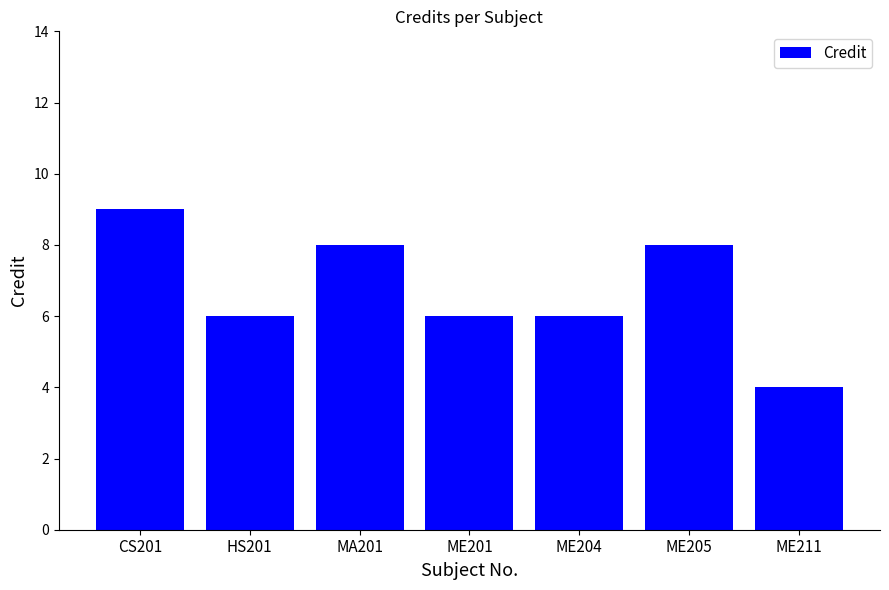

Approximately how many times larger is the value at ME211 compared to HS201?

0.7